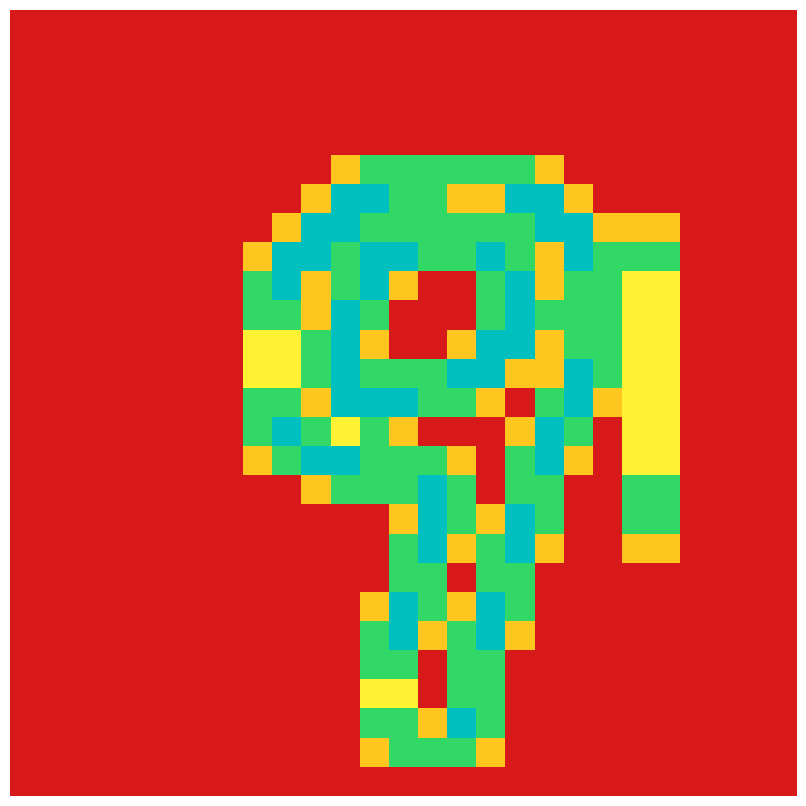

What is the greatest value displayed?

2.0